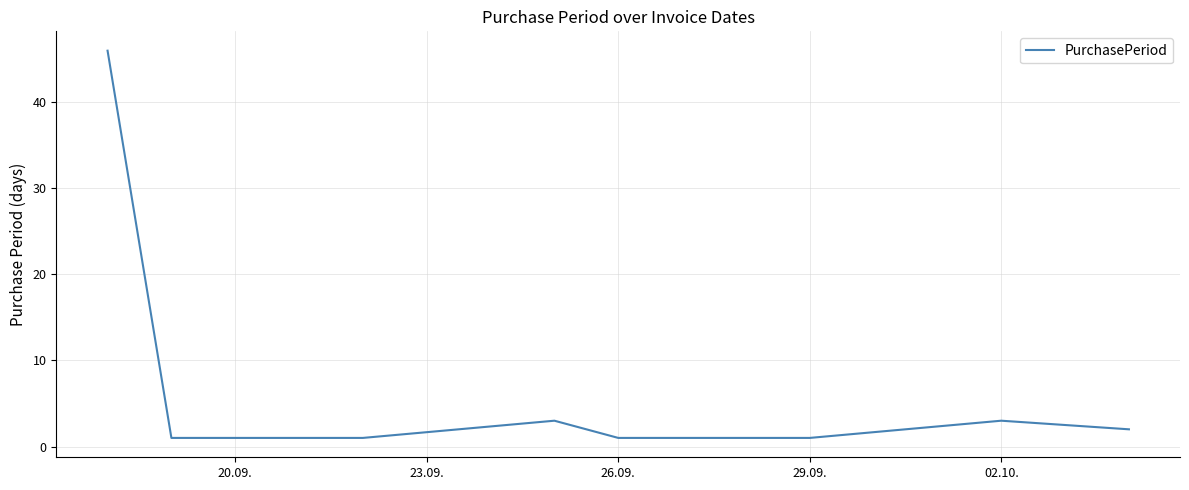

Does the chart display data point markers on the line(s)?

No